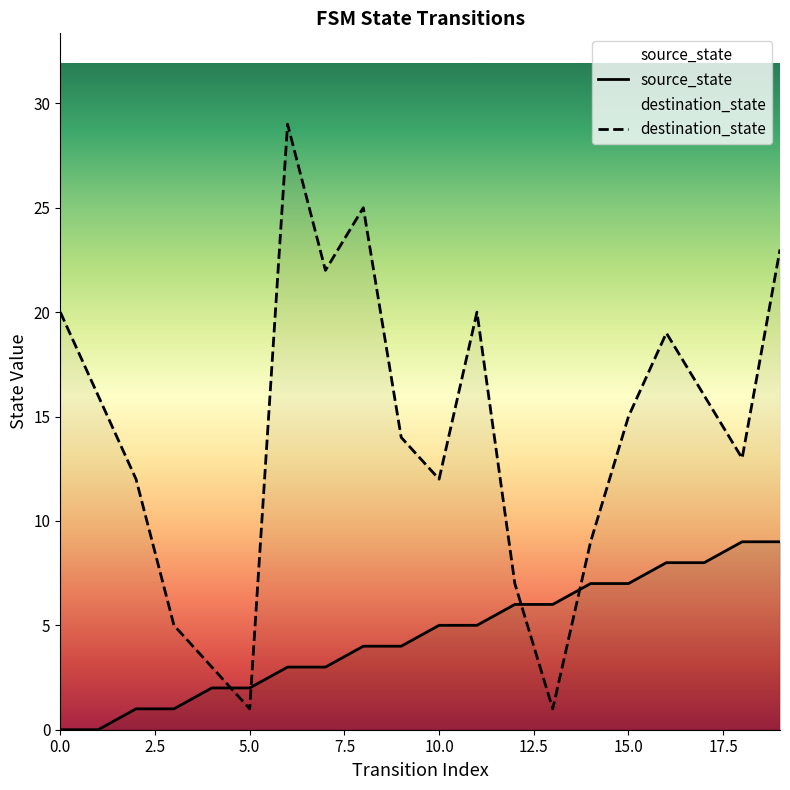

How many source_state values are between 2 and 7?

12